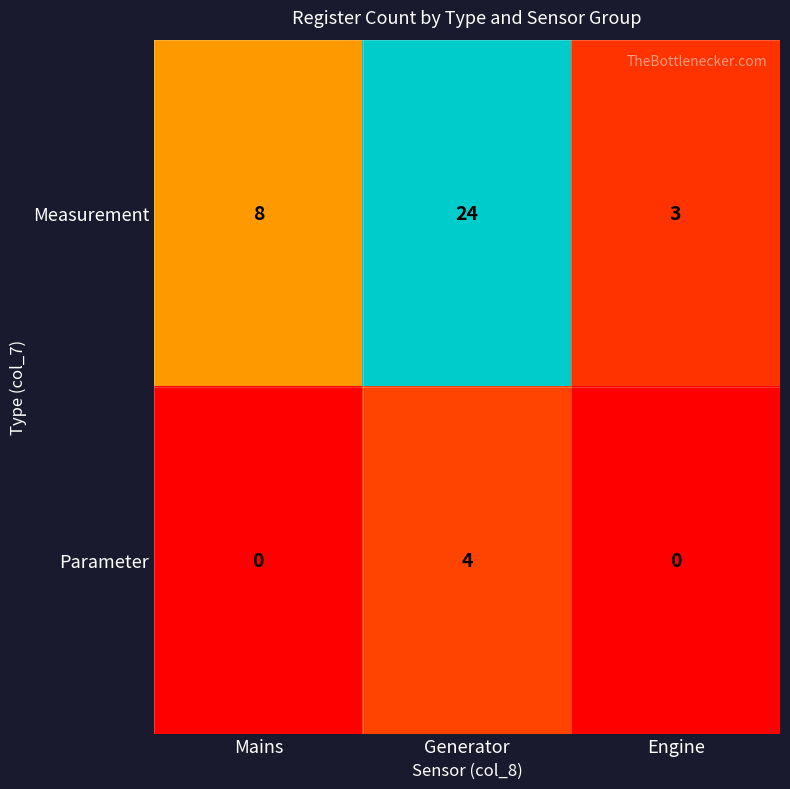

How many distinct data groups are displayed?

2